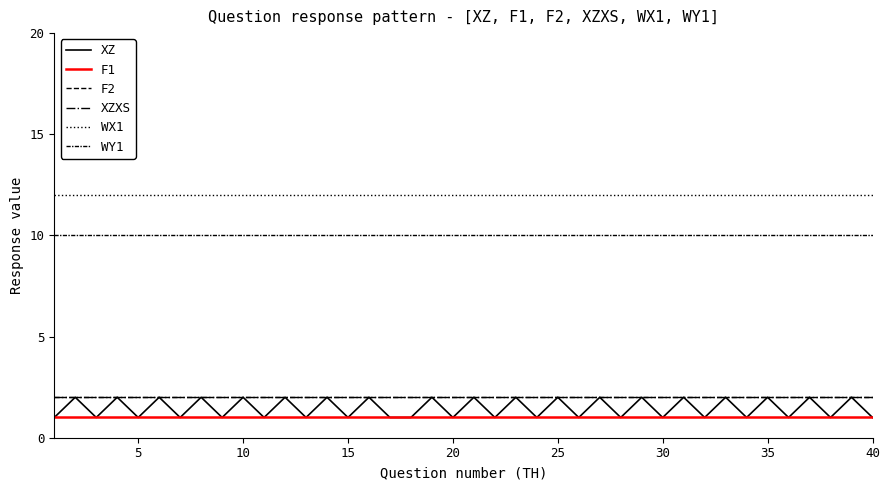

True or false: F1 and XZ cross at least once.

False